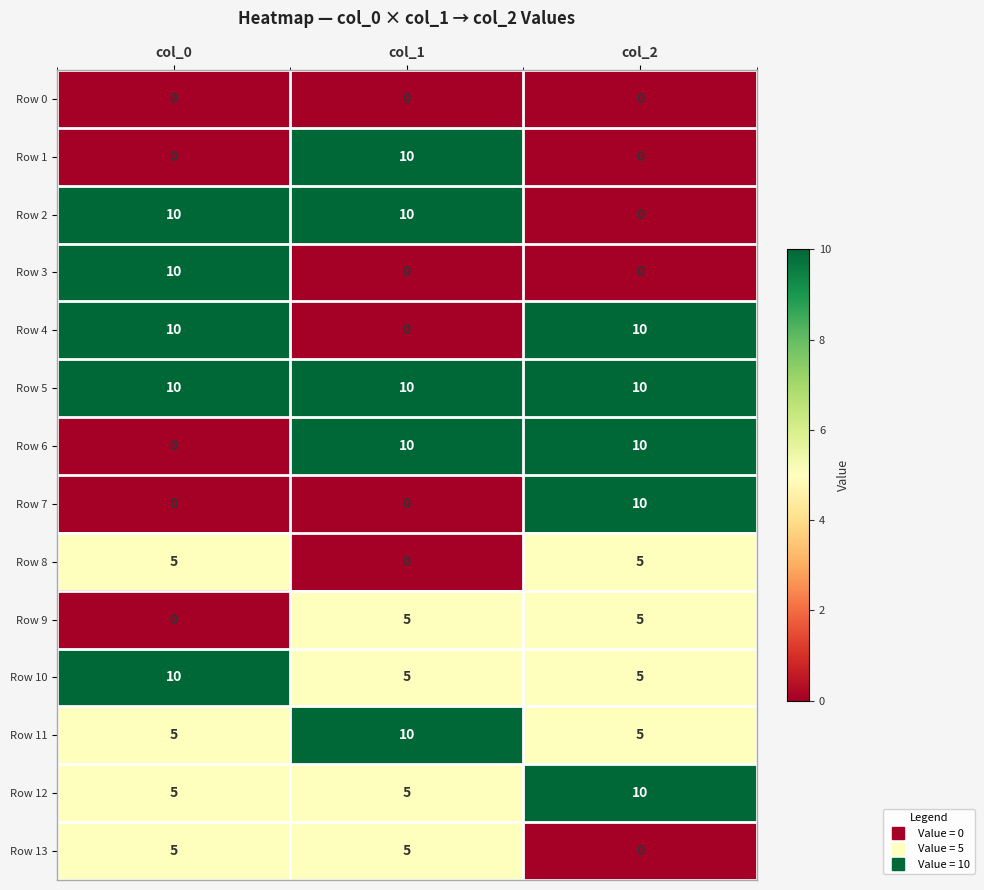

What is the maximum value shown in the chart?

10